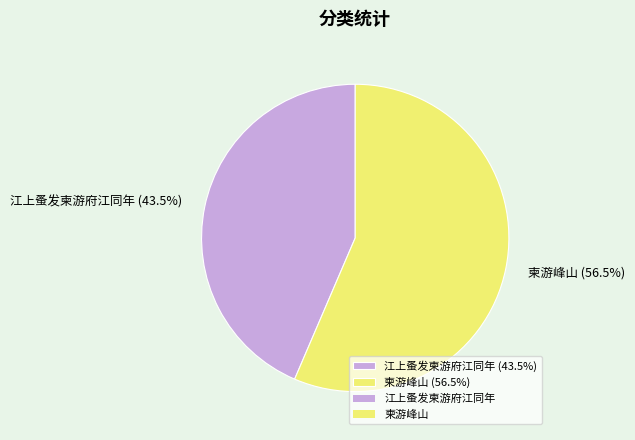

To the nearest percent, what is the difference between the 柬游峰山 and 江上蚤发柬游府江同年 slice percentages?

13%